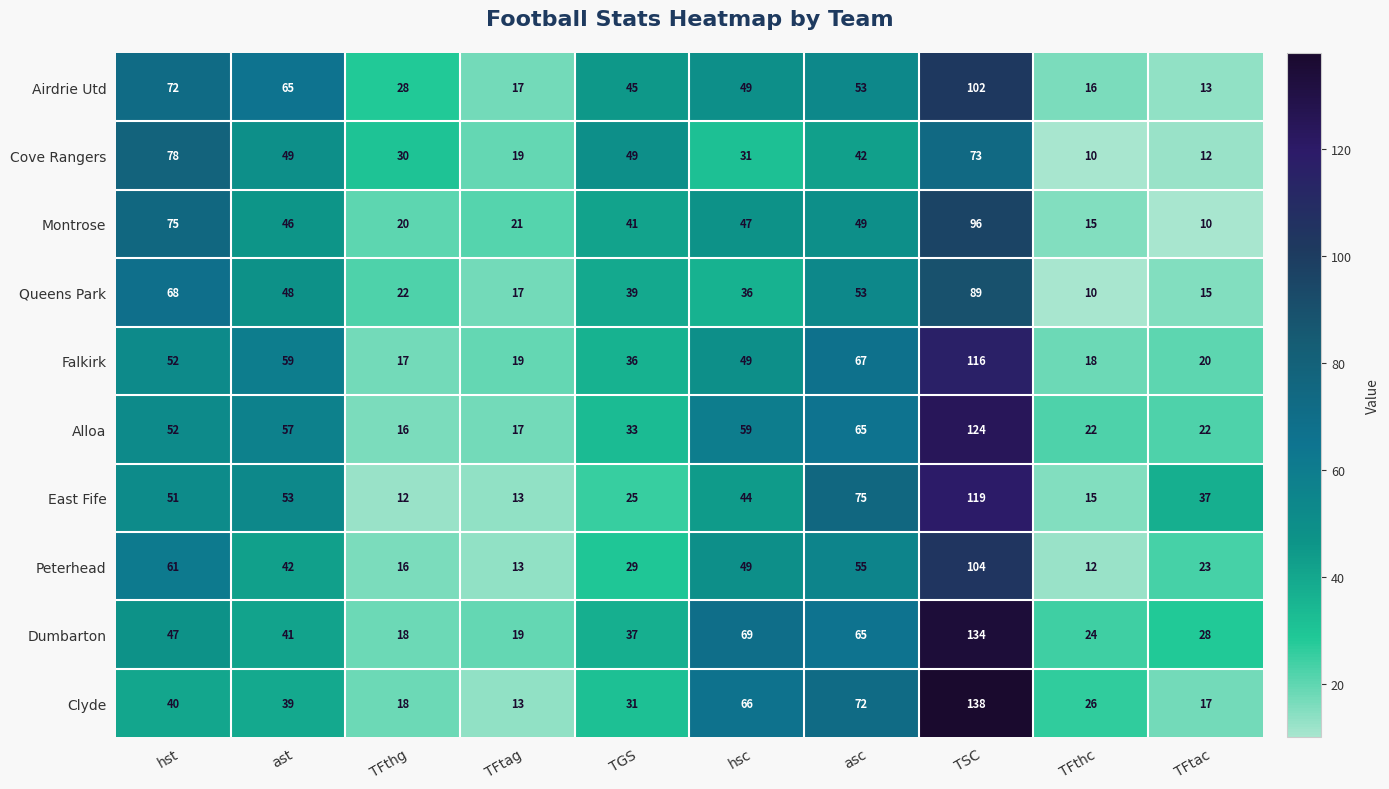

At how many categories does at least one series exceed 132?

1